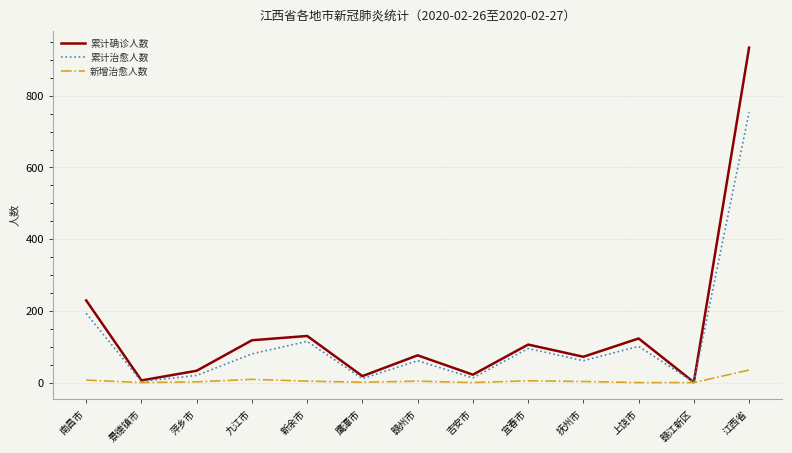

Read the 新增治愈人数 value at 江西省.

35